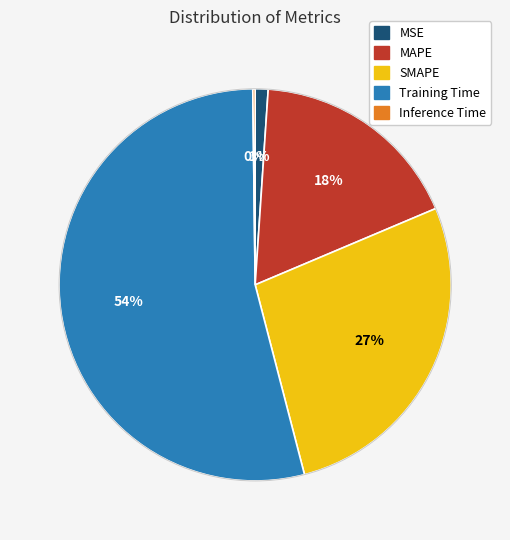

Which category has the biggest portion of the pie?

Training Time